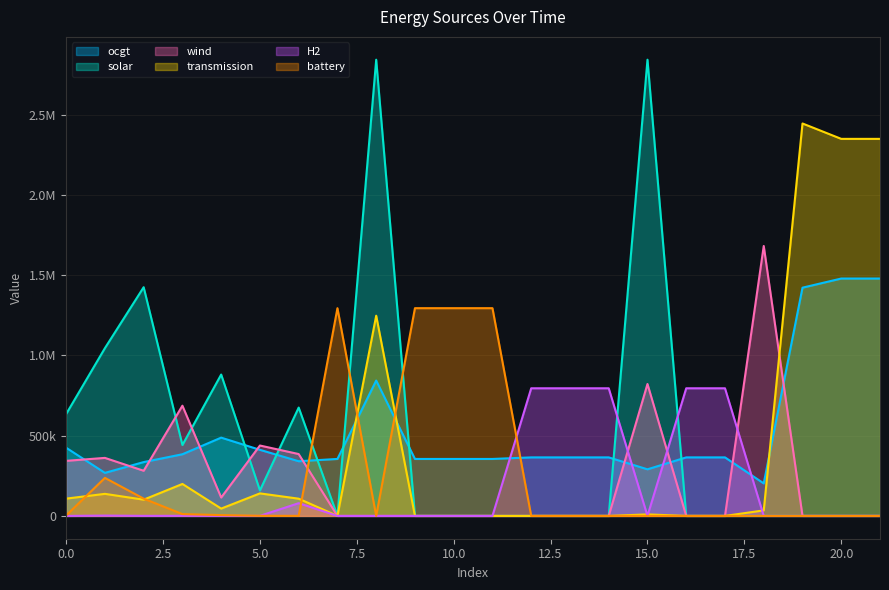

Rank the categories by H2 value from highest to lowest.

12, 16, 14, 17, 13, 6, 1, 3, 5, 2, 4, 8, 18, 15, 0, 7, 11, 9, 10, 20, 21, 19